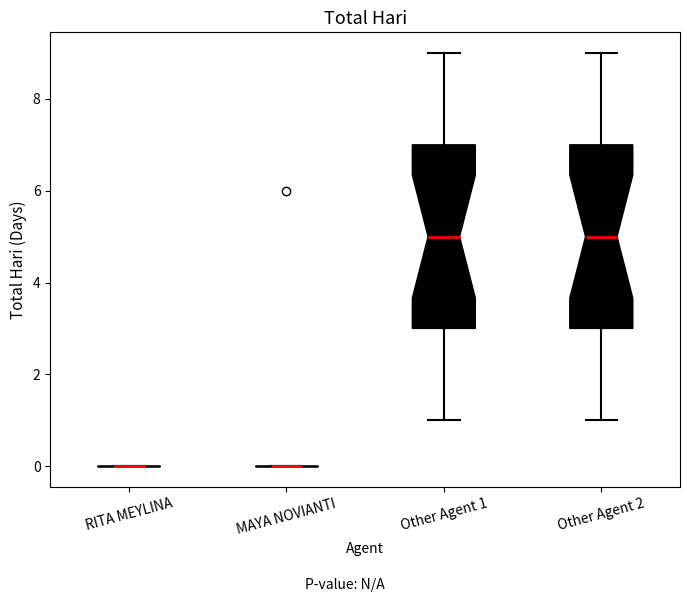

Reading left to right, read every box against the y-axis: the position of its median line, the range the box covers, and the ends of its whiskers. The values are not printed on the chart, so give them approximately, as read against the axis.

RITA MEYLINA: box collapsed to a line at 0, whiskers 0 to 0
MAYA NOVIANTI: box collapsed to a line at 0, whiskers 0 to 0
Other Agent 1: median 5, box 3 to 7, whiskers 1 to 9
Other Agent 2: median 5, box 3 to 7, whiskers 1 to 9